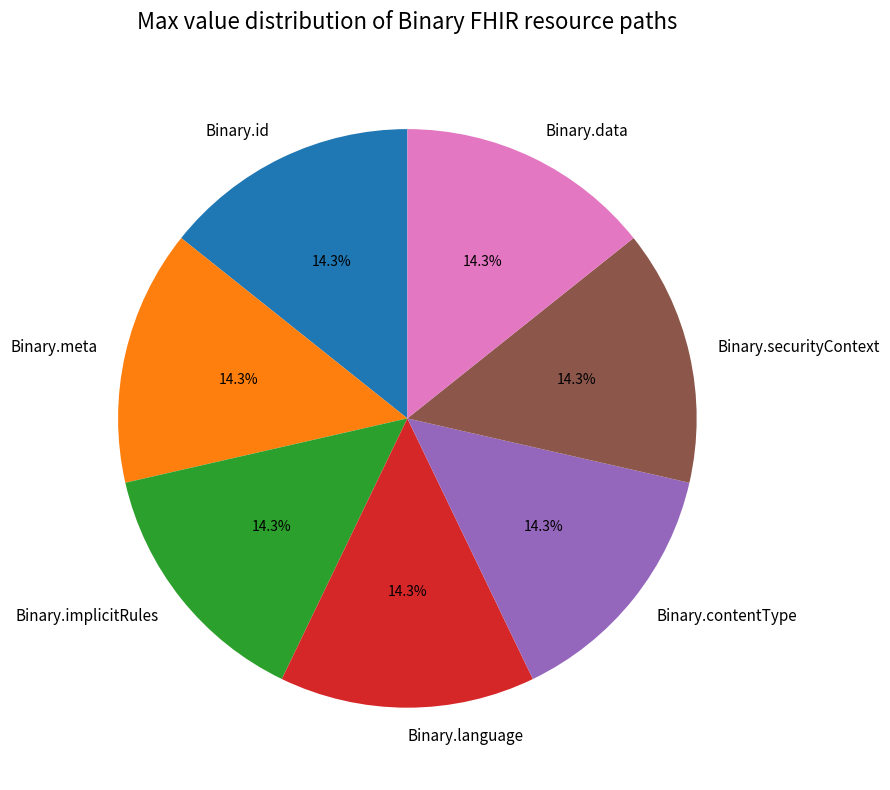

Approximately how many times larger is the value at Binary.language compared to Binary.id?

1.0